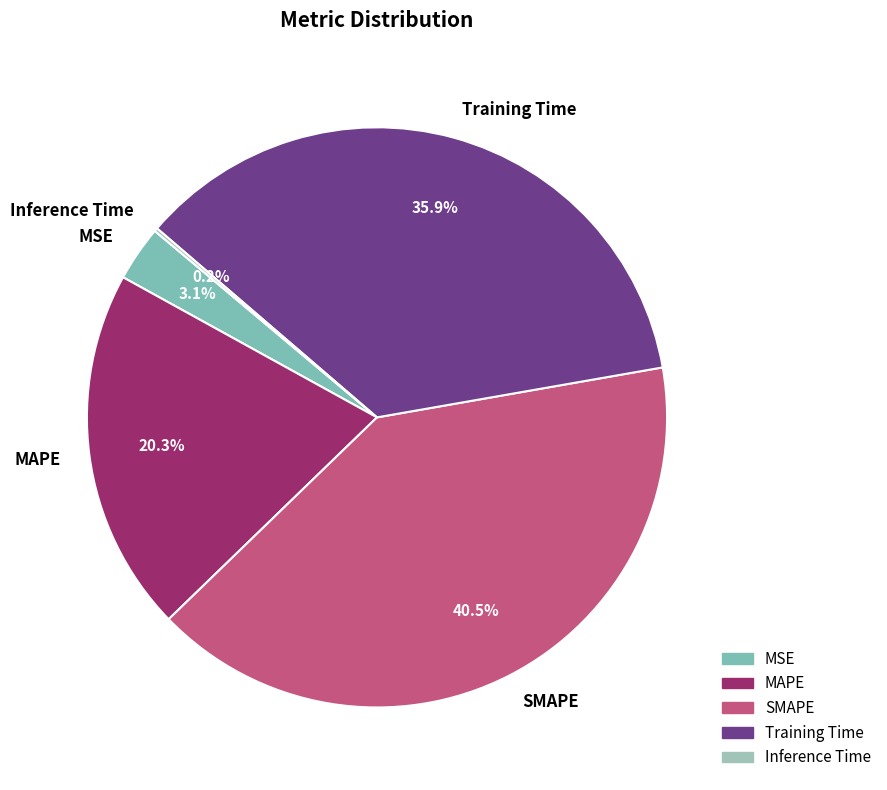

Does any single category account for the majority?

No